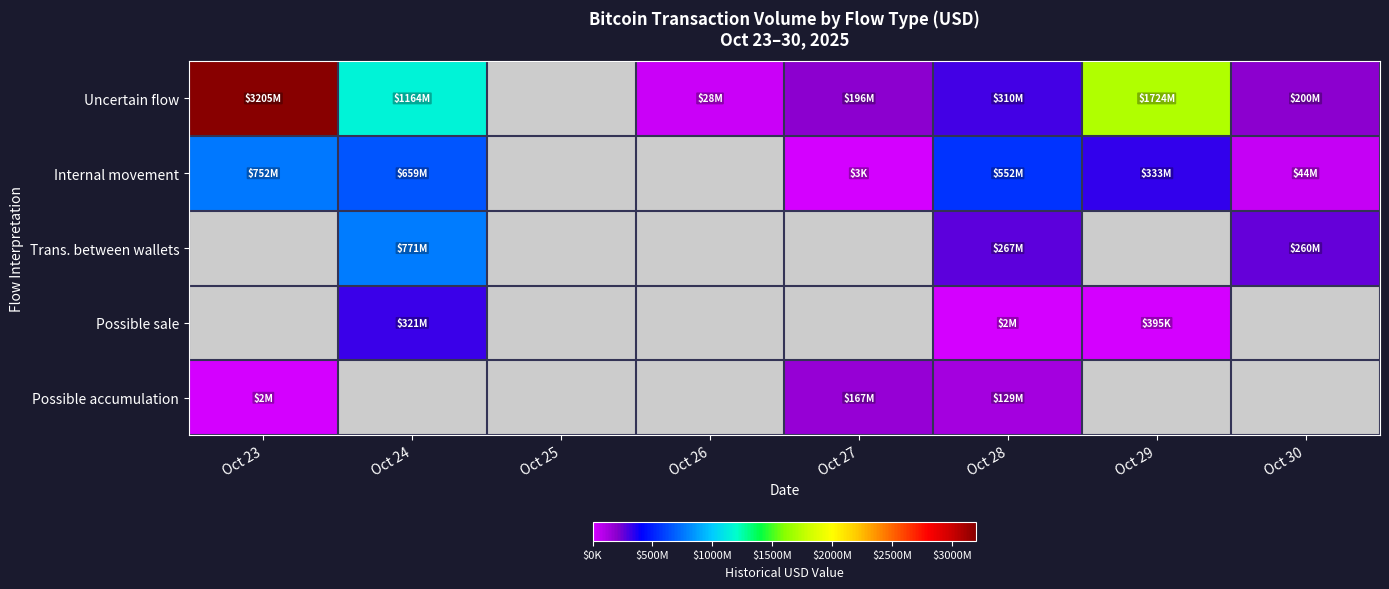

Which category has the lowest value across all series?

Oct 27